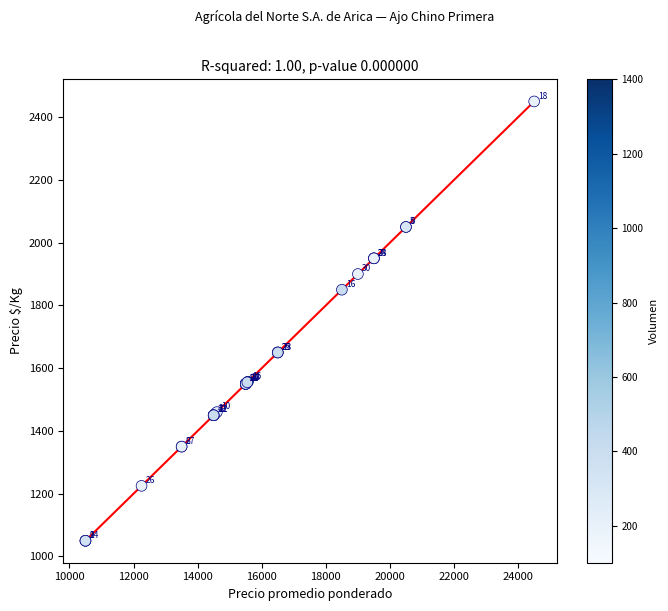

What Y value in the scatter plot is closest to 1750?

1650